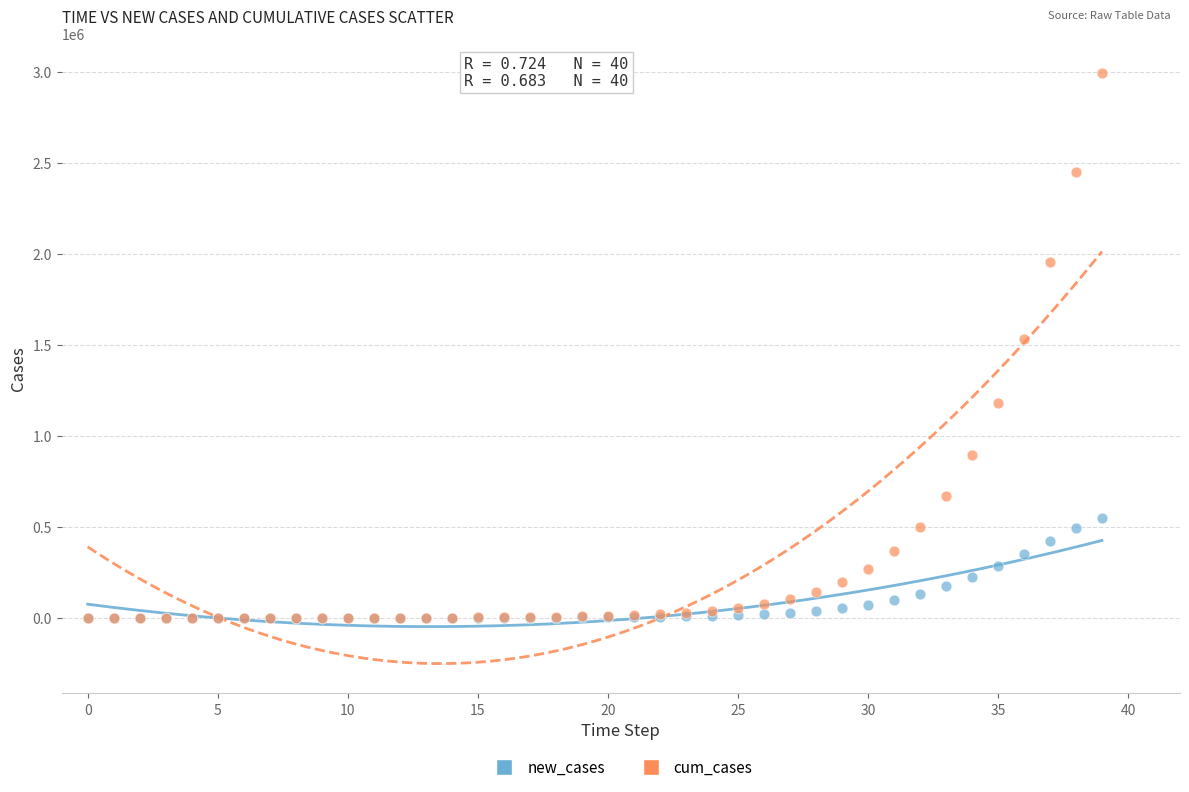

Which series reaches the maximum Y coordinate?

cum_cases